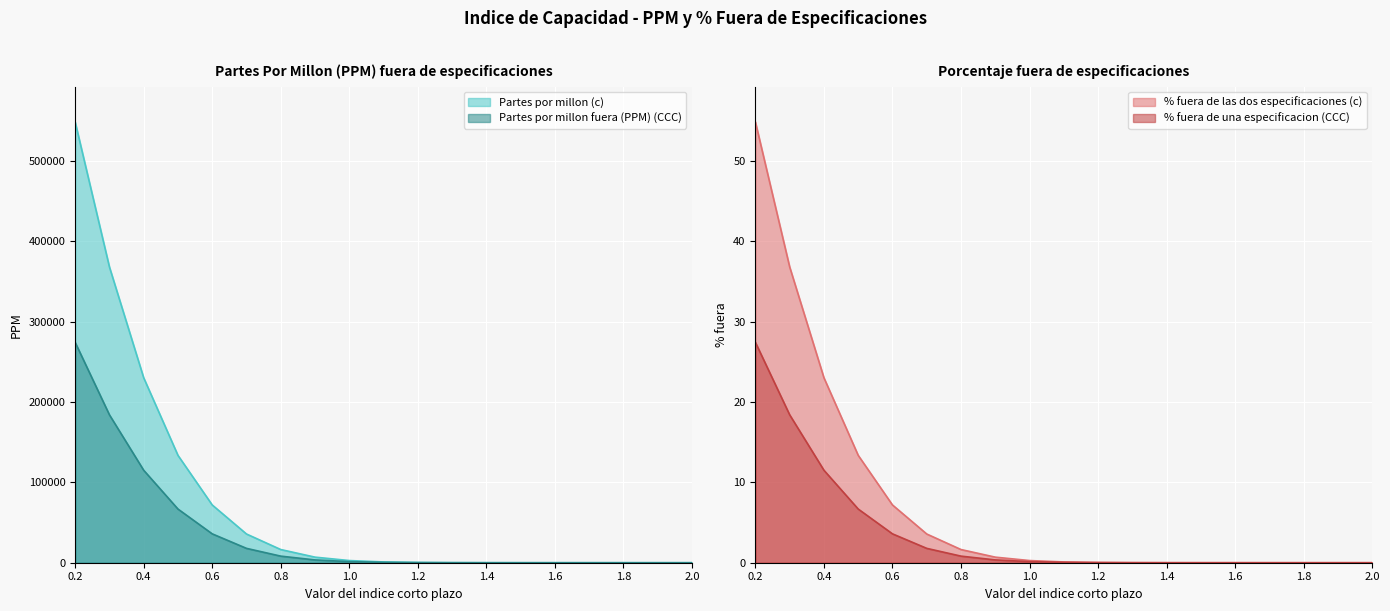

What is the label of the 6th point from the left?

0.7